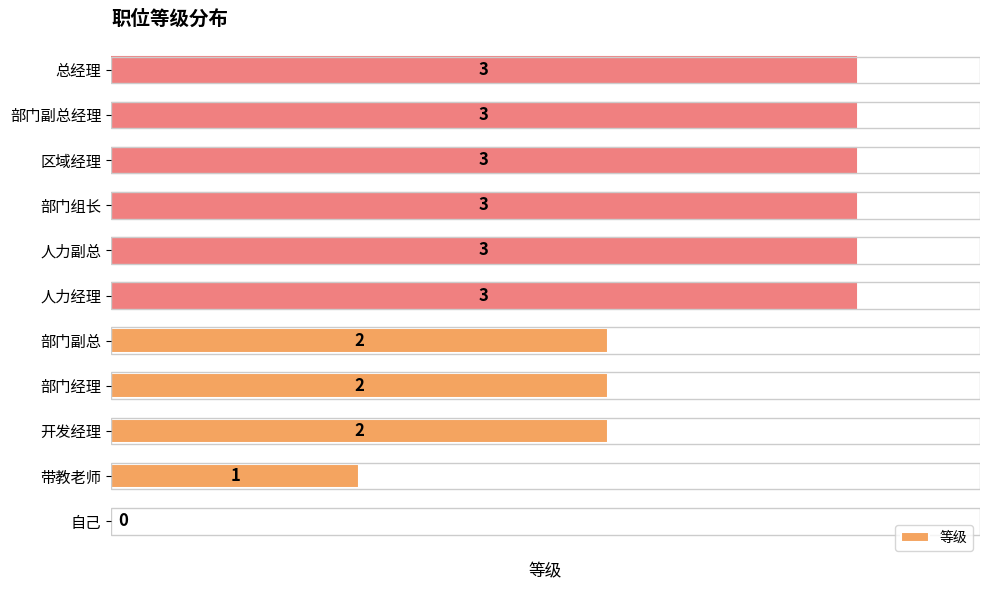

The chart shows a value of 3 at 总经理. True or false?

True